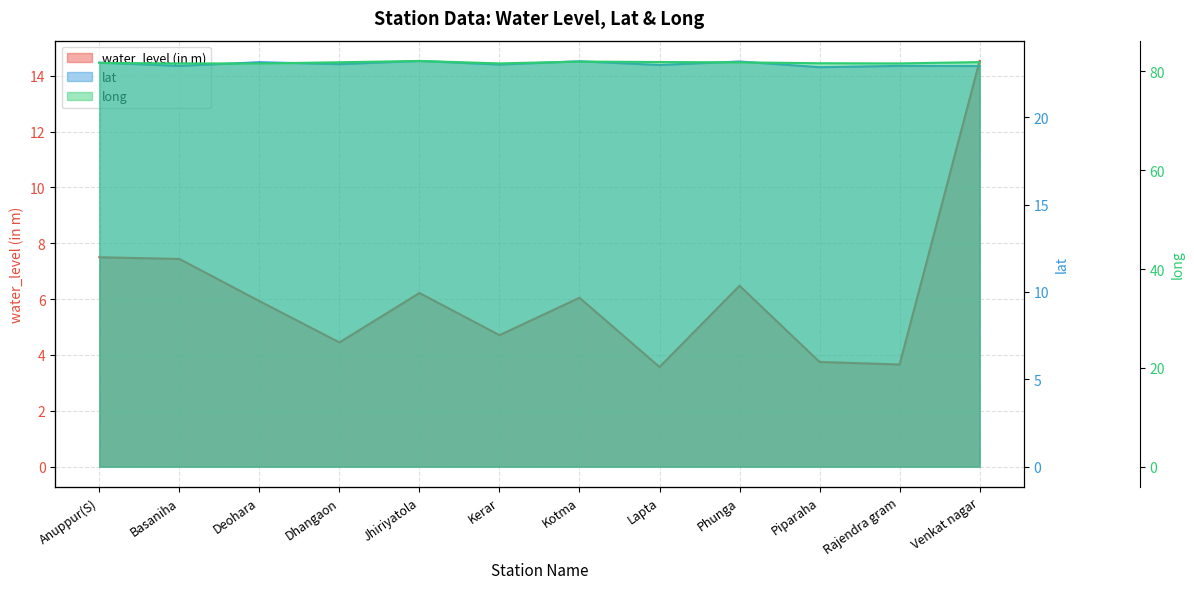

True or false: lat and long cross at least once.

False